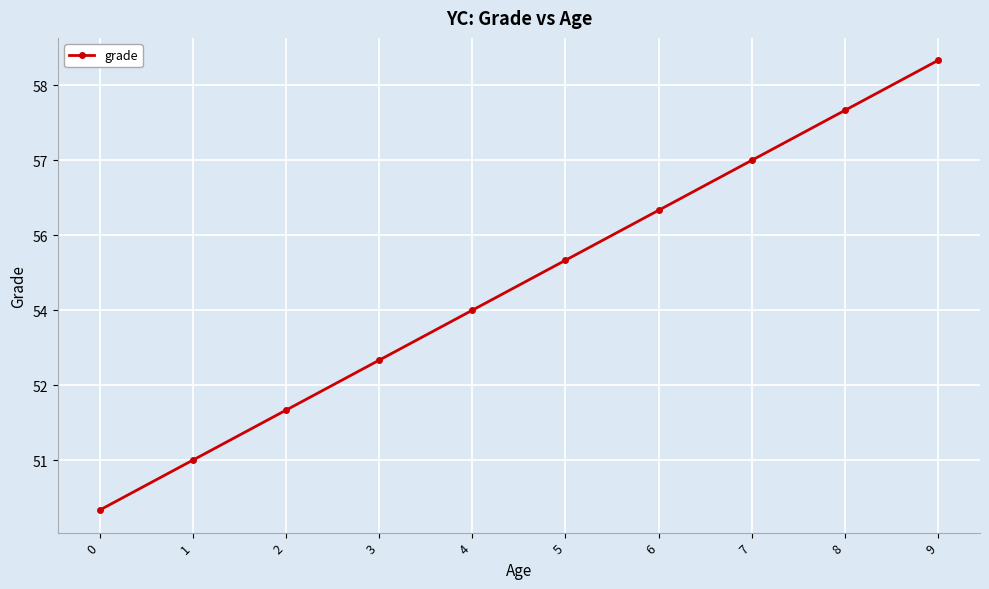

What is the average value?

54